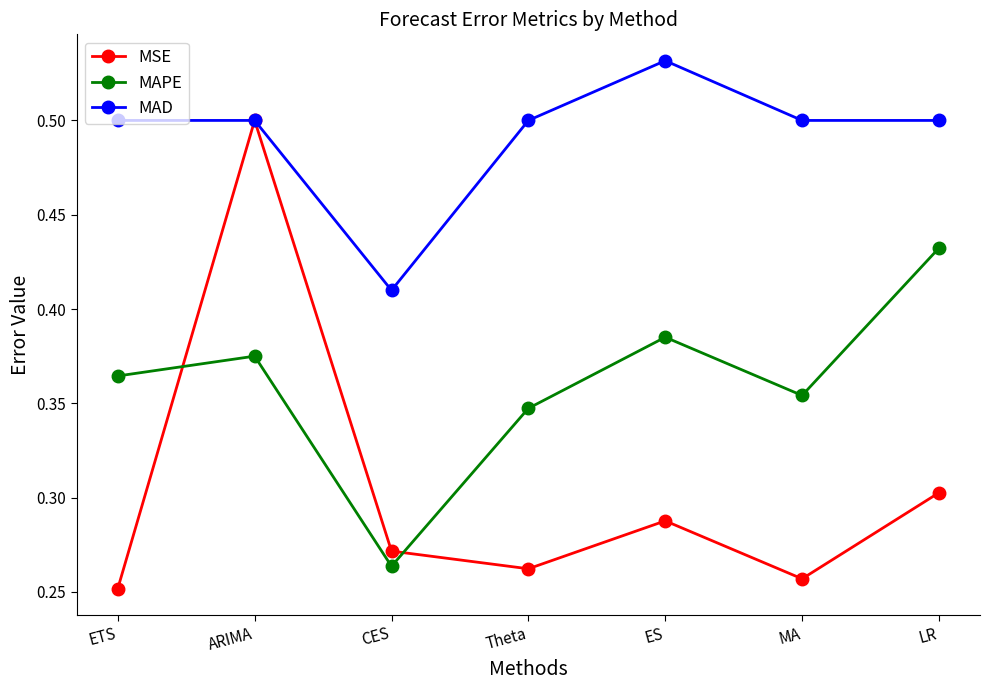

What is the label of the 4th point from the right?

Theta